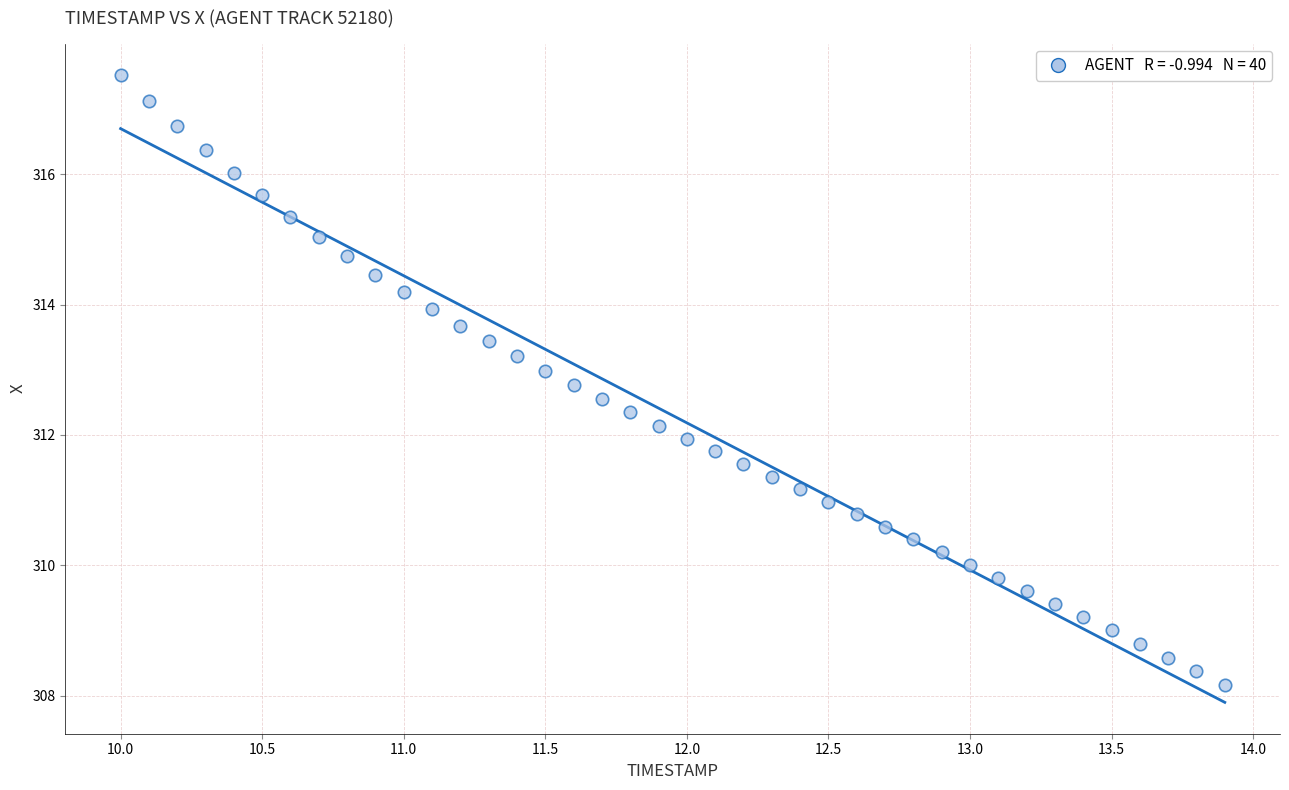

What is the range of Y values (max minus min)?

9.4